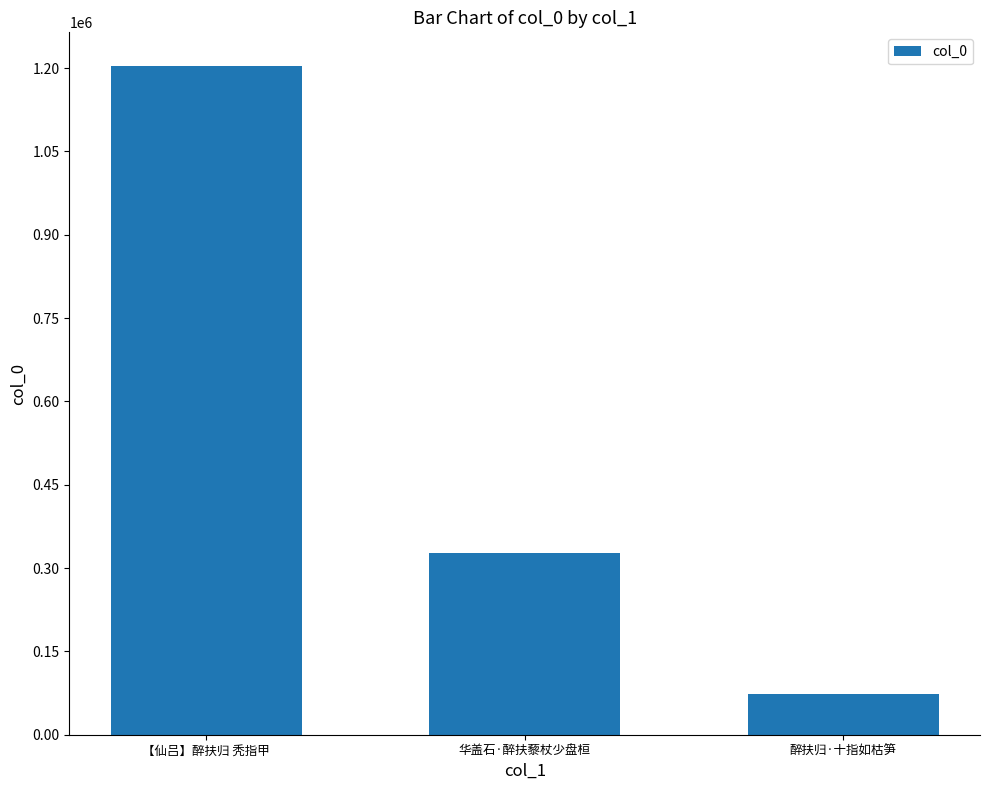

What is the sum of the values at 醉扶归·十指如枯笋 and 【仙吕】醉扶归 秃指甲?

1277964